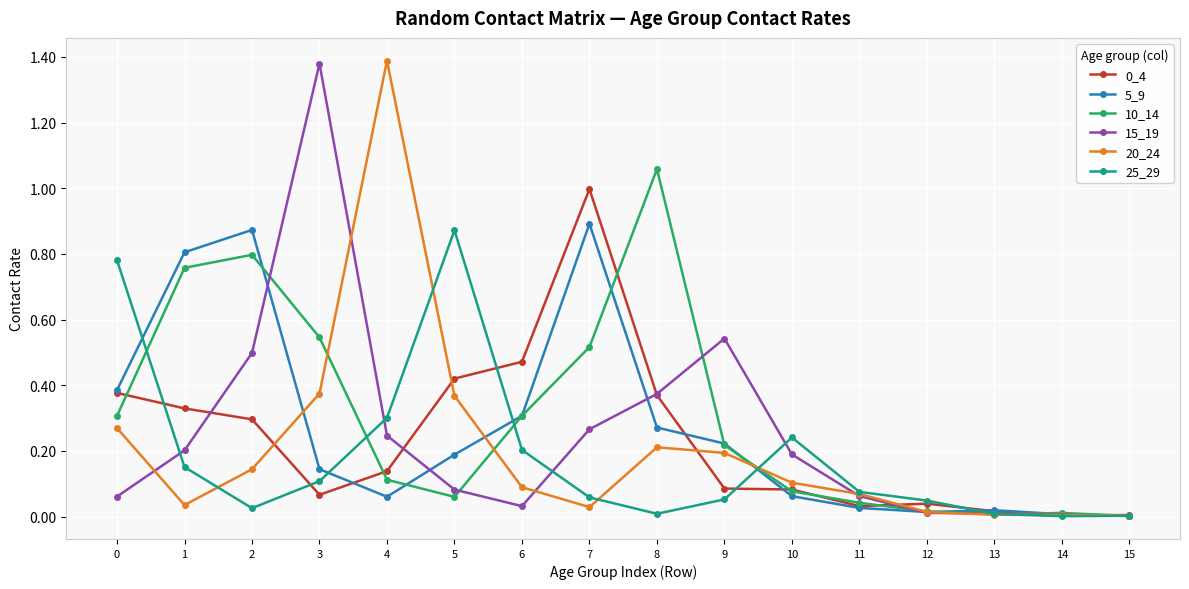

At which label does 0_4 reach its peak?

7